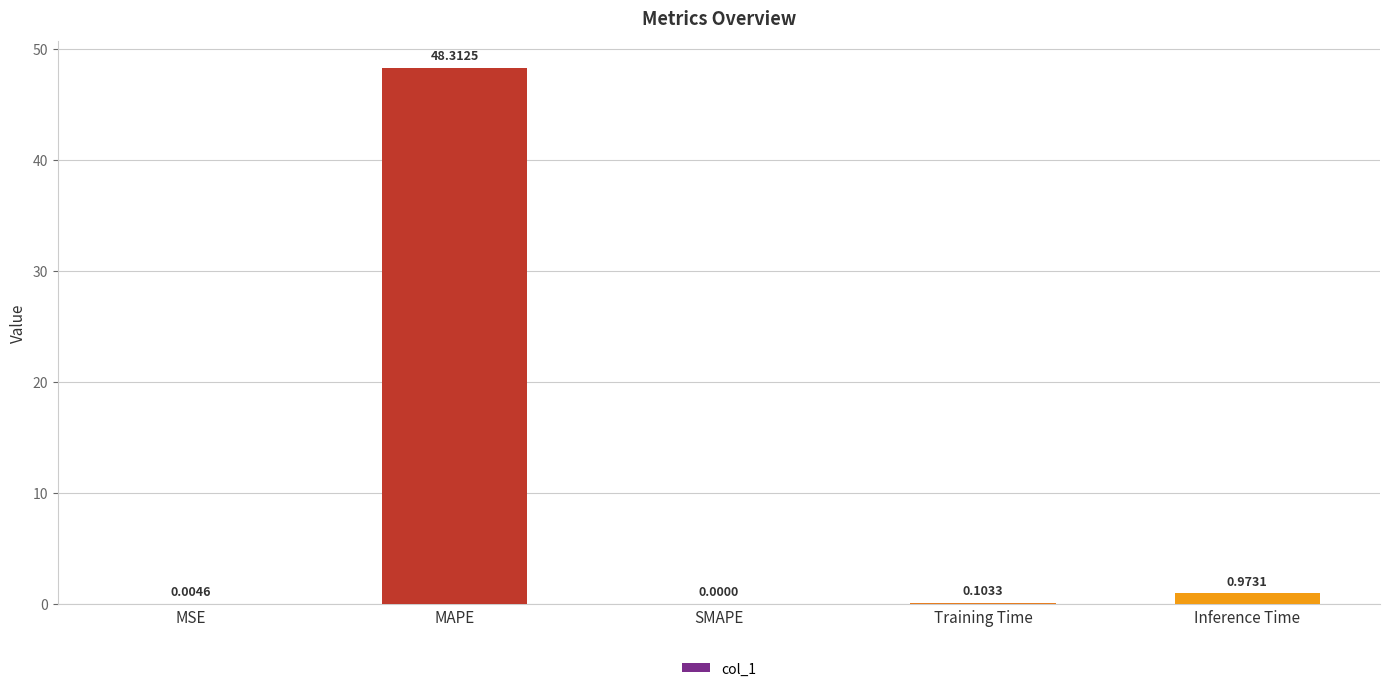

What is the sum of the values at MAPE and SMAPE?

48.3